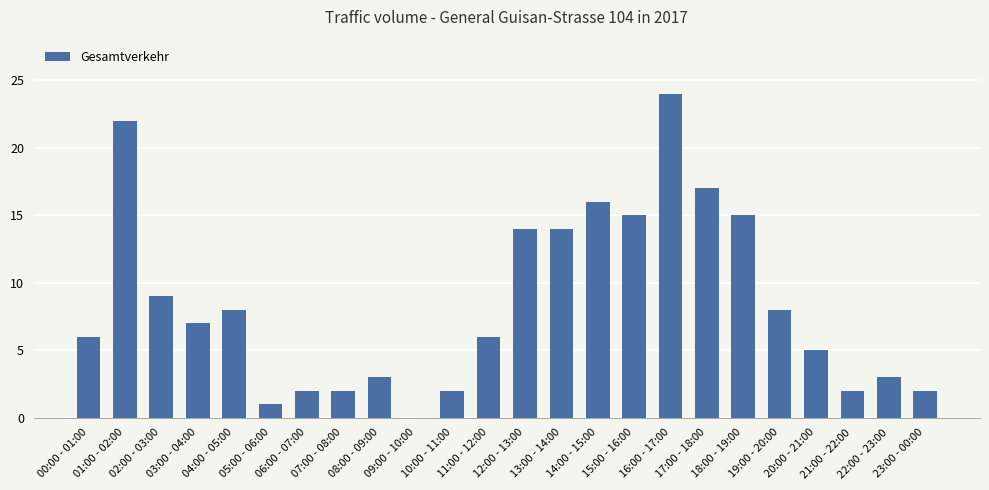

What is the maximum value shown in the chart?

24